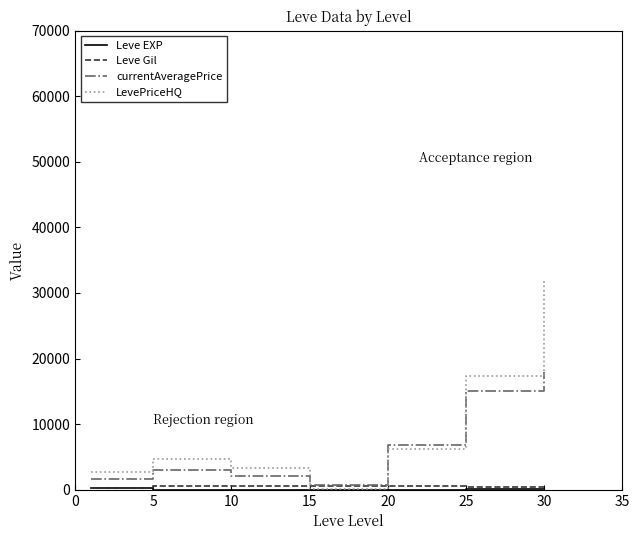

What is the greatest value displayed?

31868.5